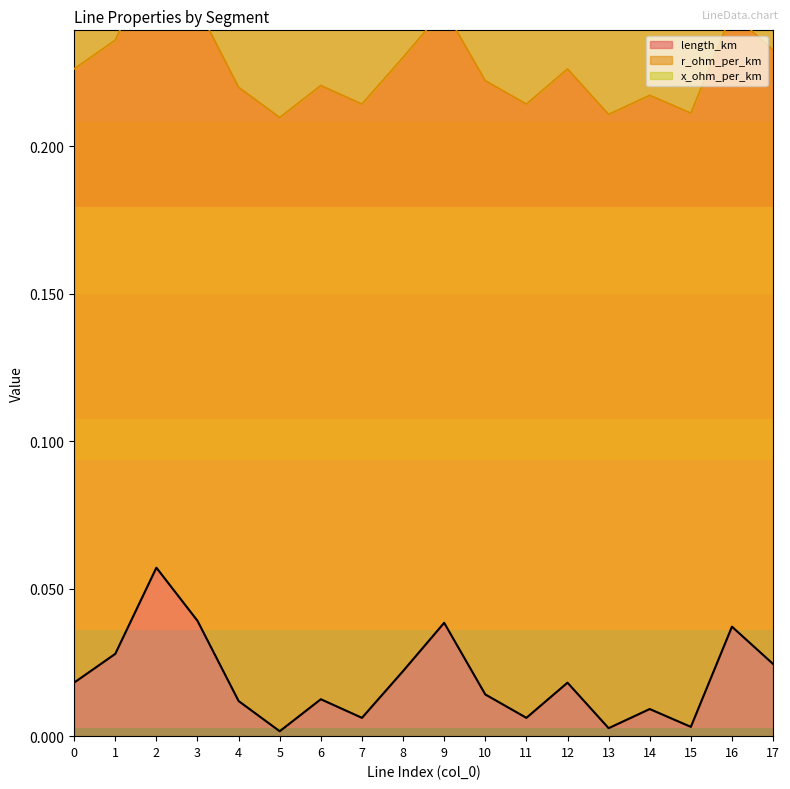

What is the maximum value for length_km?

0.1